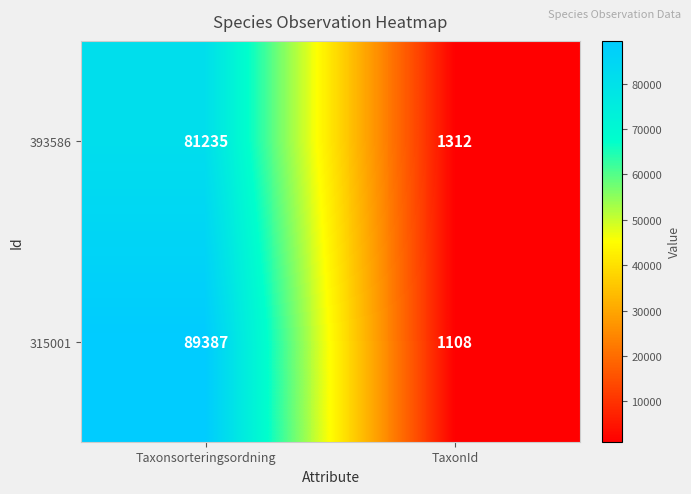

At how many categories does at least one series exceed 24893?

1